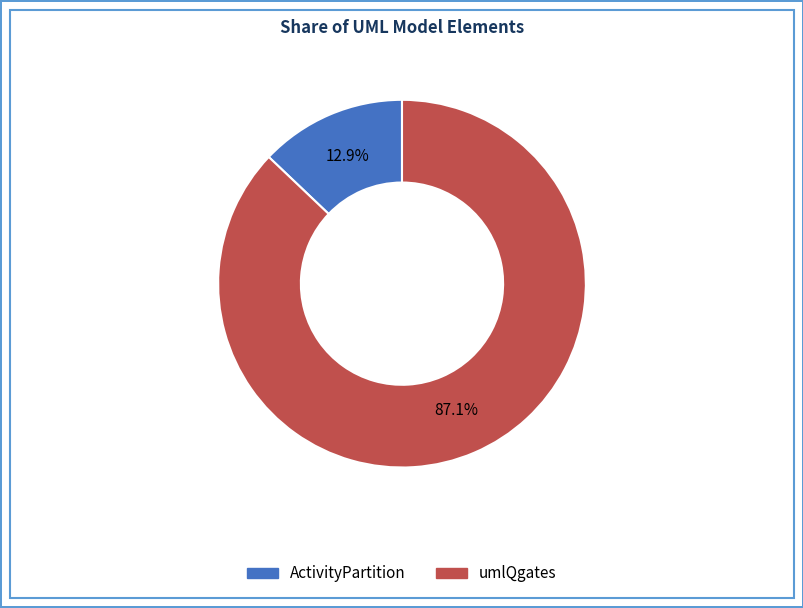

Rank the categories by value from highest to lowest.

umlQgates, ActivityPartition